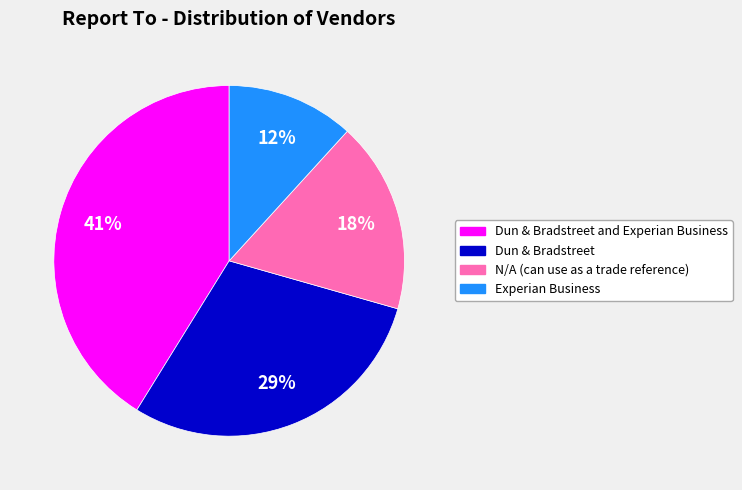

Is it true that Dun & Bradstreet and Experian Business is 41% of the pie?

True